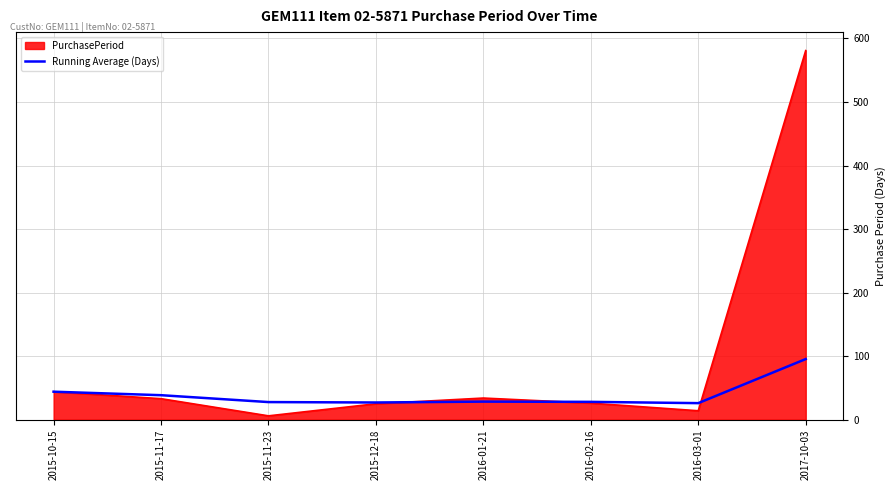

Read the Running Average (Days) value at 2015-10-15.

44.0